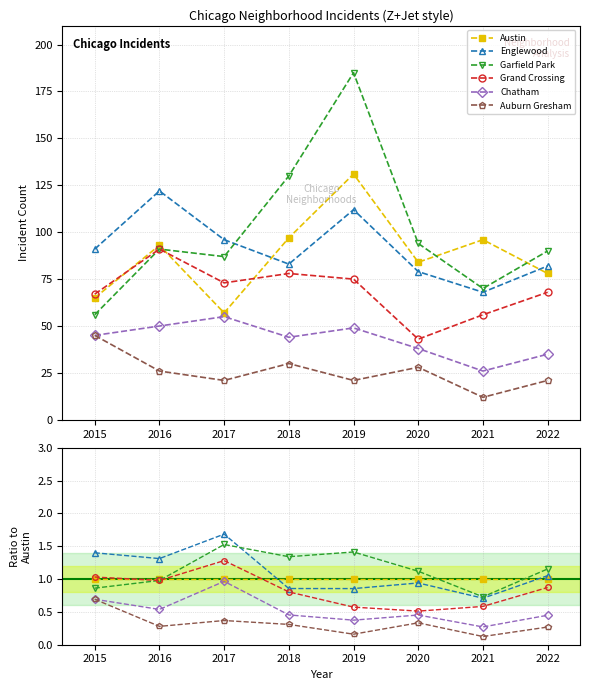

Does the chart have visible grid lines?

Yes